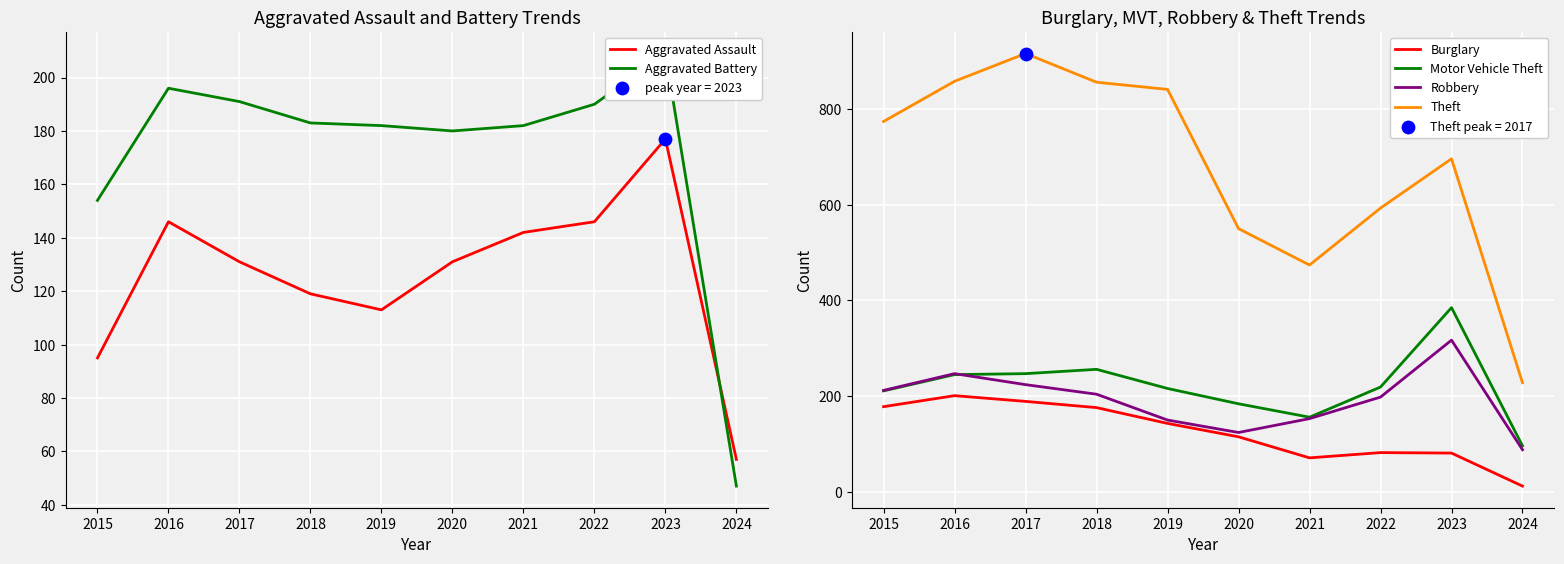

At which category is the sum across all series the highest?

2017